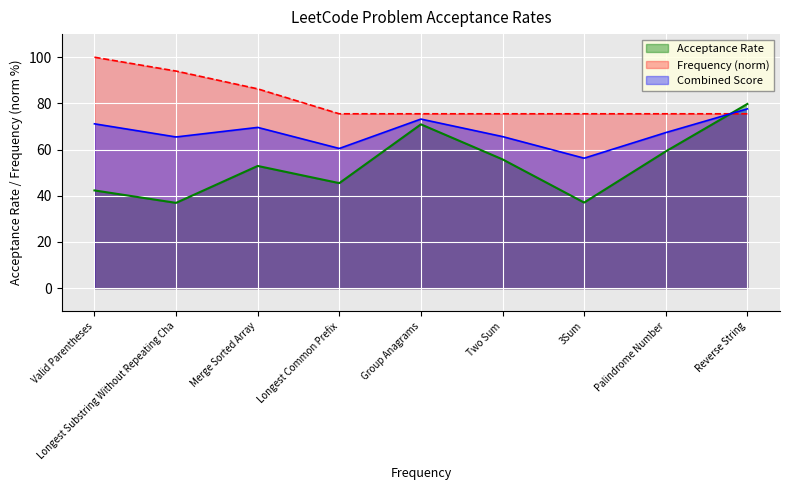

Reading left to right, what are all the values shown in this chart?

42.3	36.9	52.9	45.5	70.9	55.8	37.1	59.2	79.8